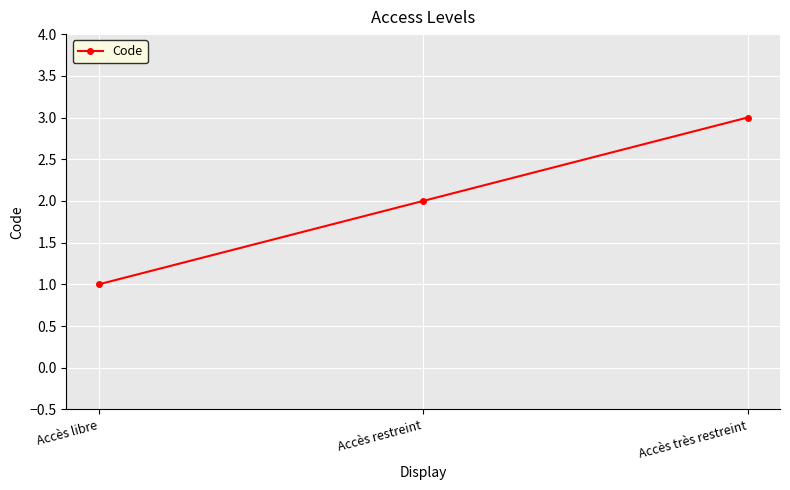

Which has a higher value, Accès libre or Accès restreint?

Accès restreint